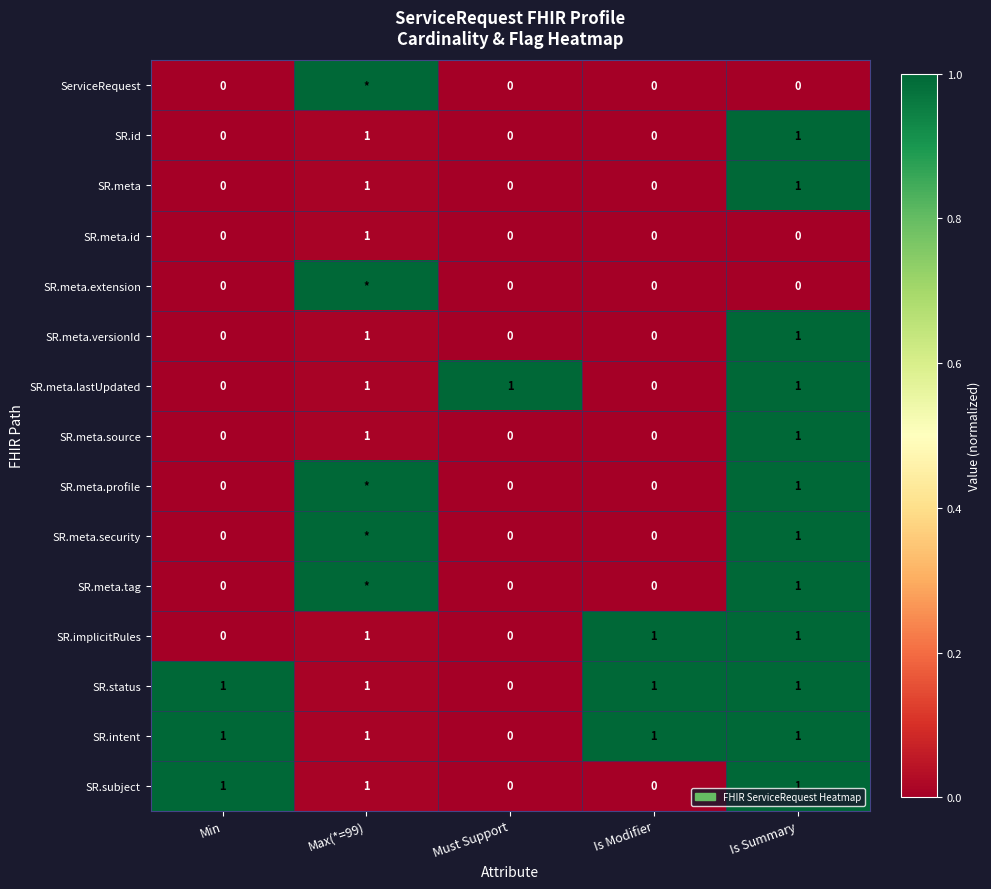

At which category is the sum across all series the highest?

Is Summary